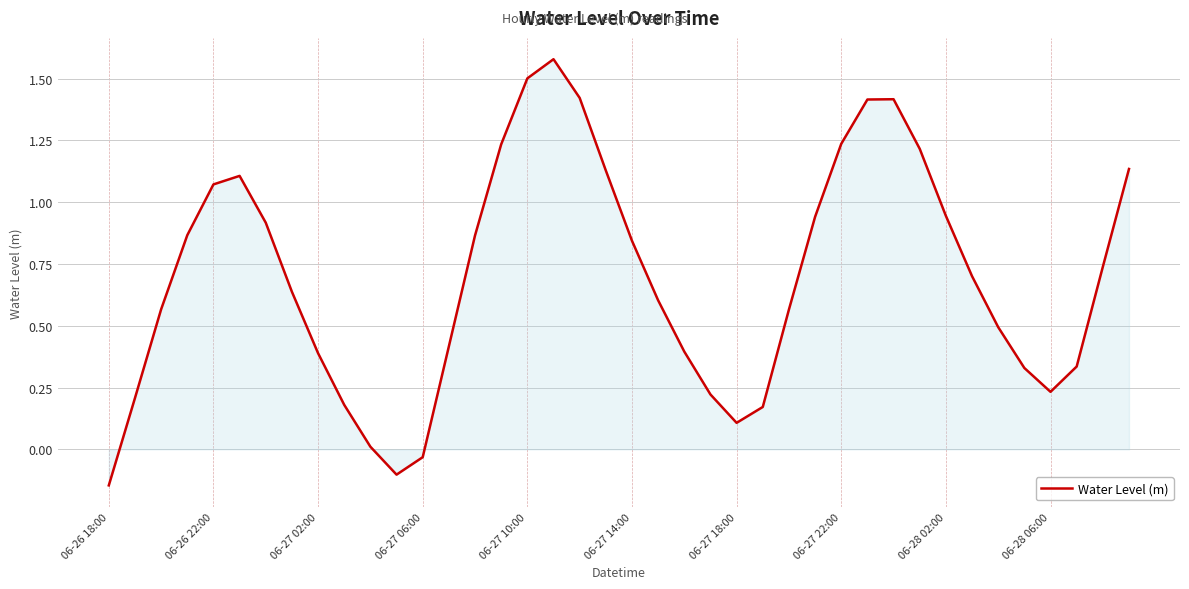

At which category does the data reach its first local valley?

11